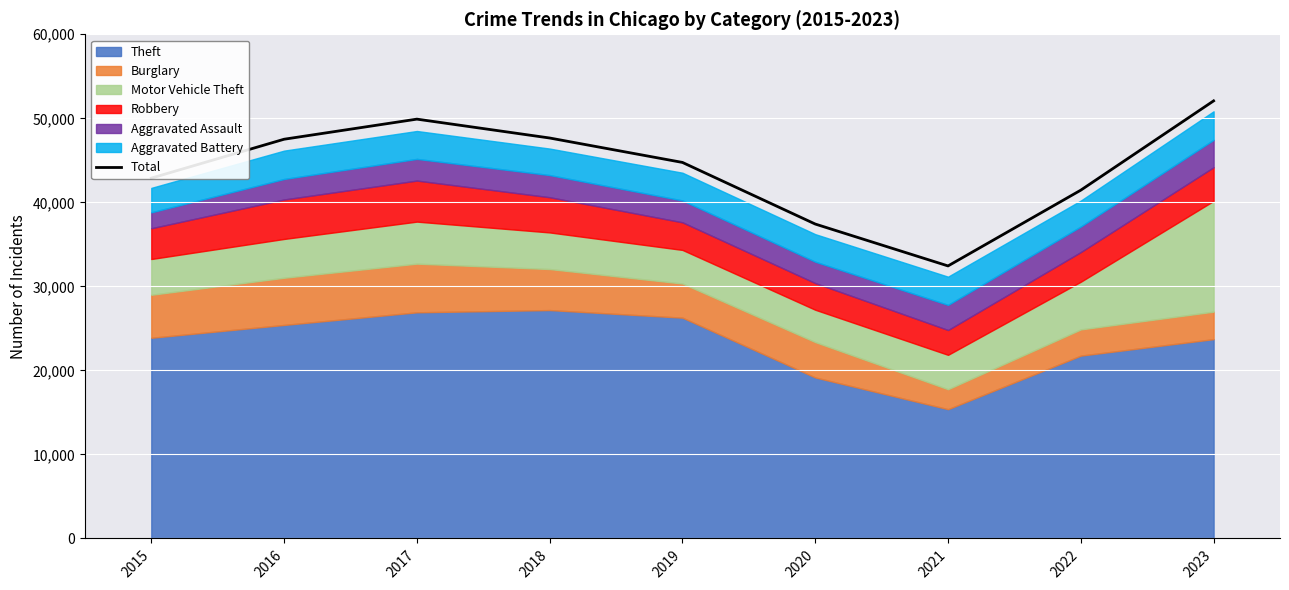

How many lines are shown in the chart?

1